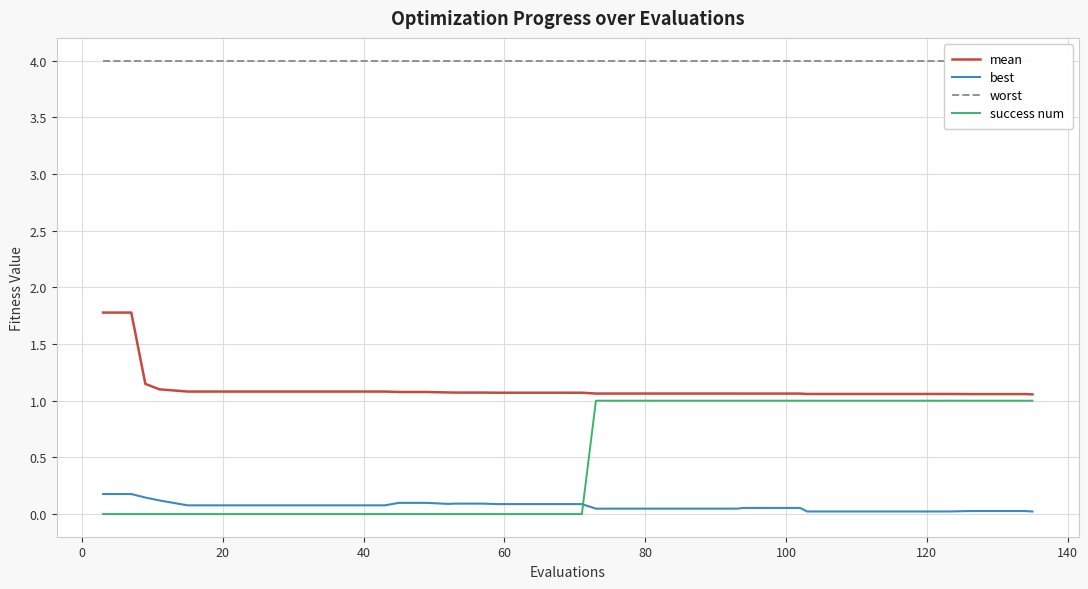

What is the greatest value displayed?

4.0